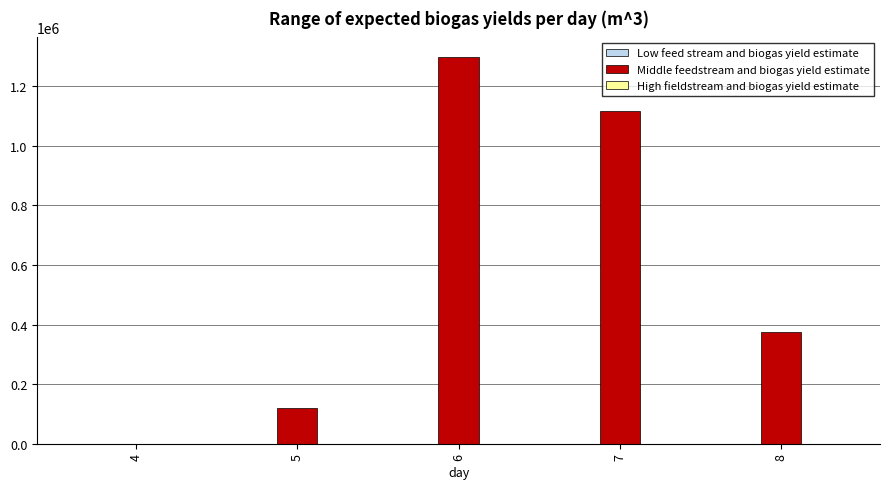

What is the maximum value shown in the chart?

1299375.0